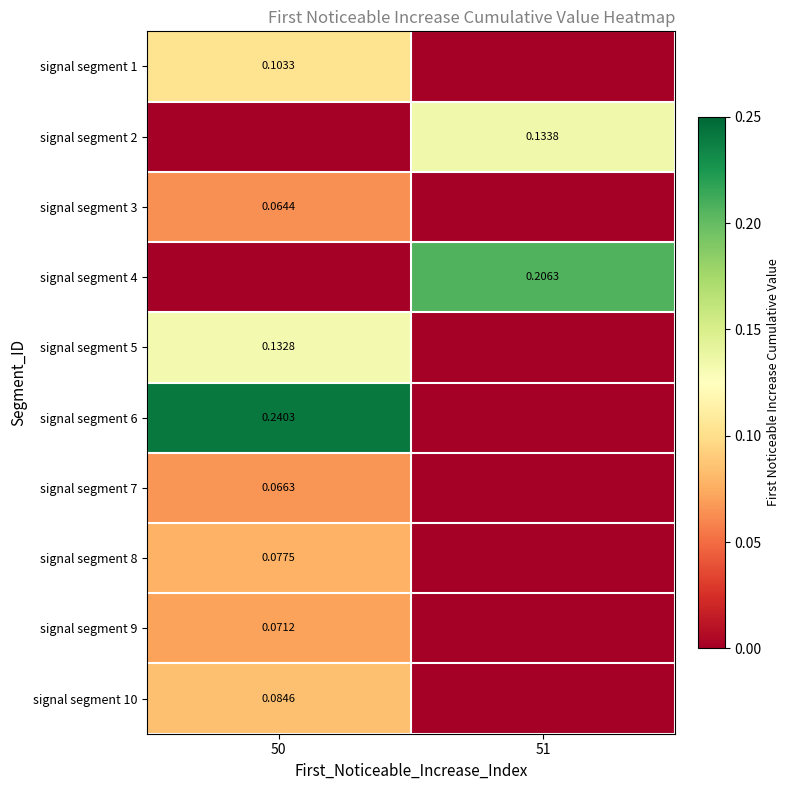

Is the value of signal segment 3 at 50 greater than the value of signal segment 10 at 51?

Yes